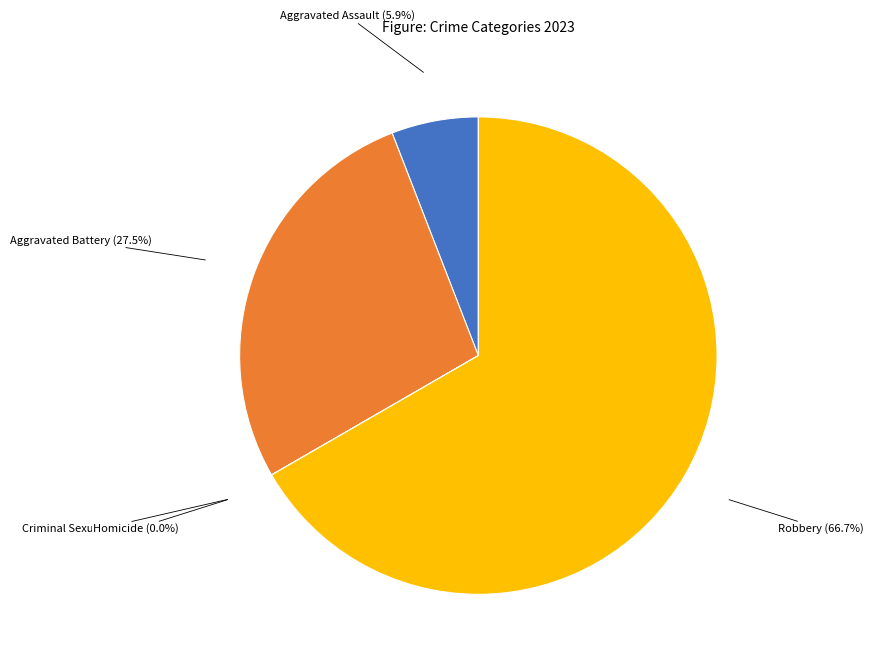

Combined, what portion of the pie is Aggravated Battery and Robbery?

94.1%